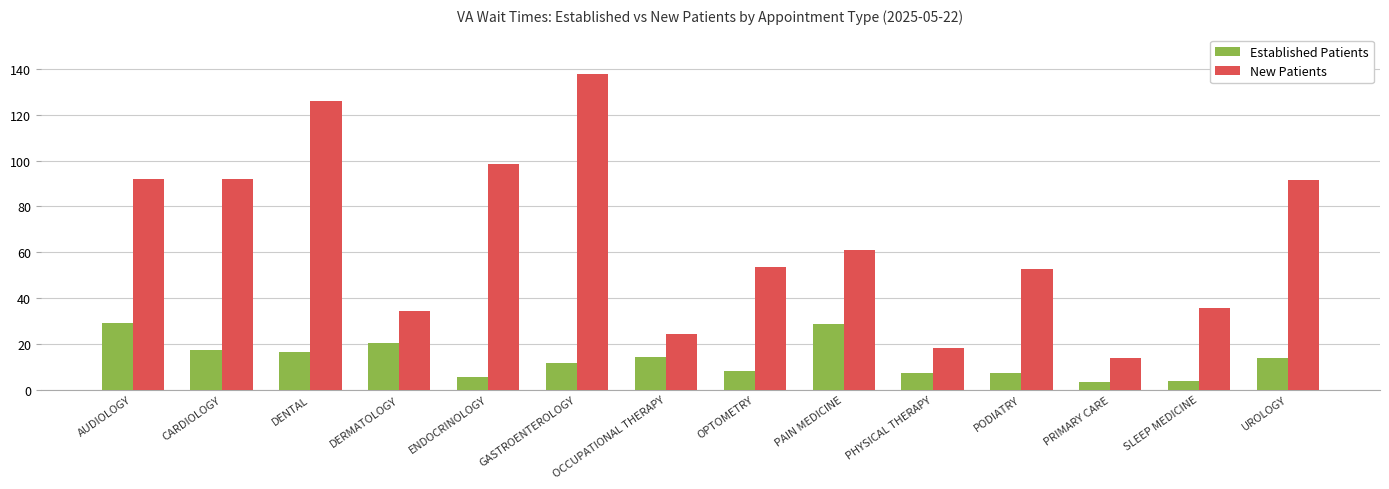

Is the value of Established Patients at SLEEP MEDICINE greater than the value of New Patients at SLEEP MEDICINE?

No